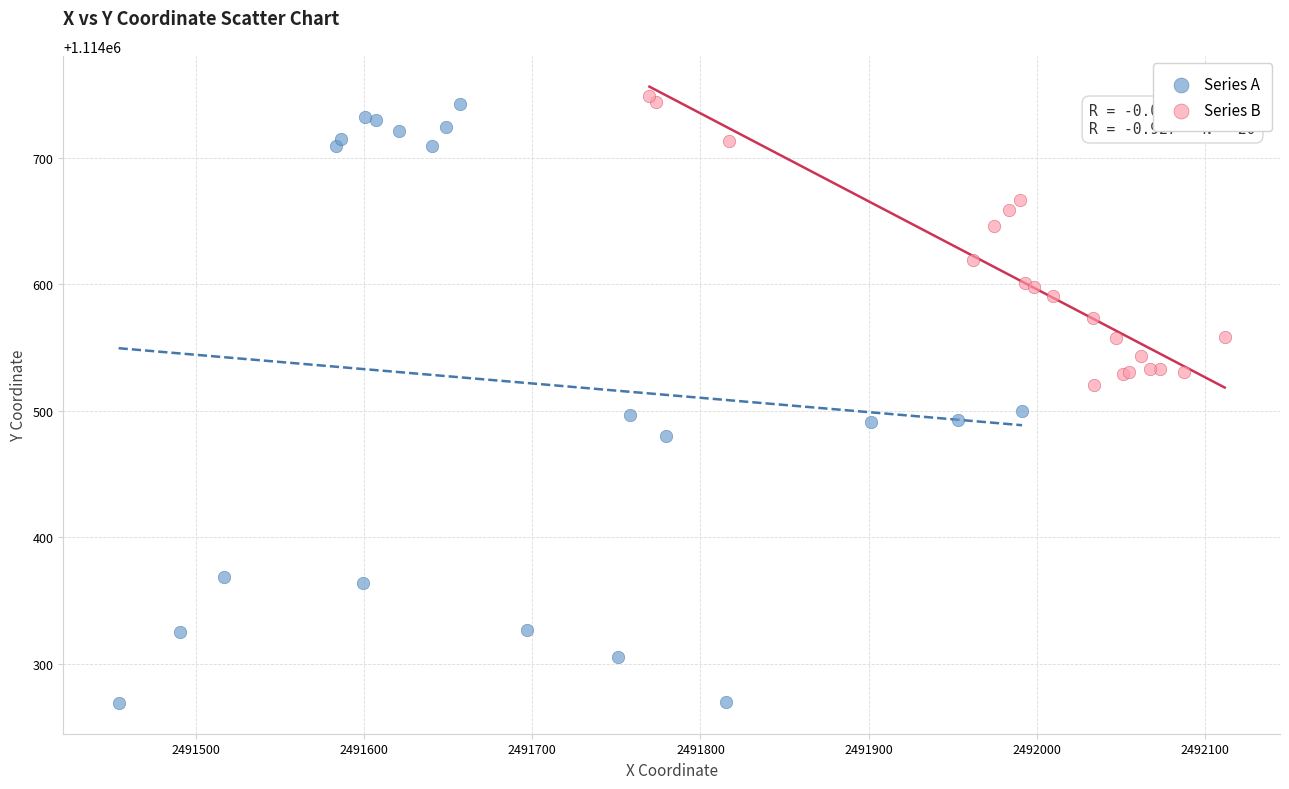

Which series reaches the minimum Y coordinate?

Series A